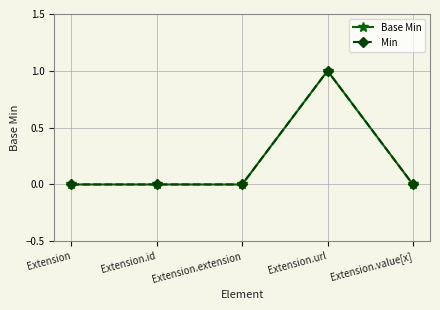

True or false: Base Min has more than 1 interior local peaks.

False